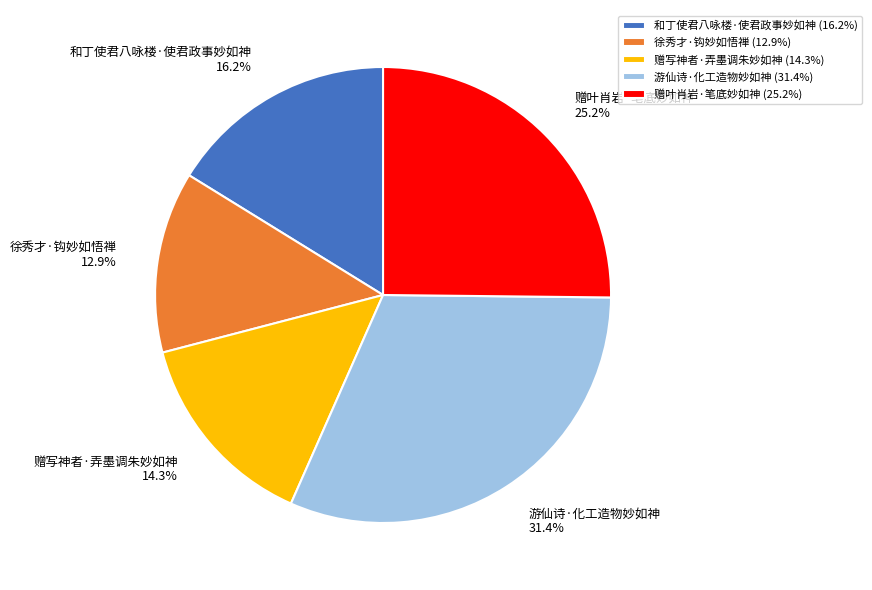

What is the largest slice in the pie chart?

游仙诗·化工造物妙如神